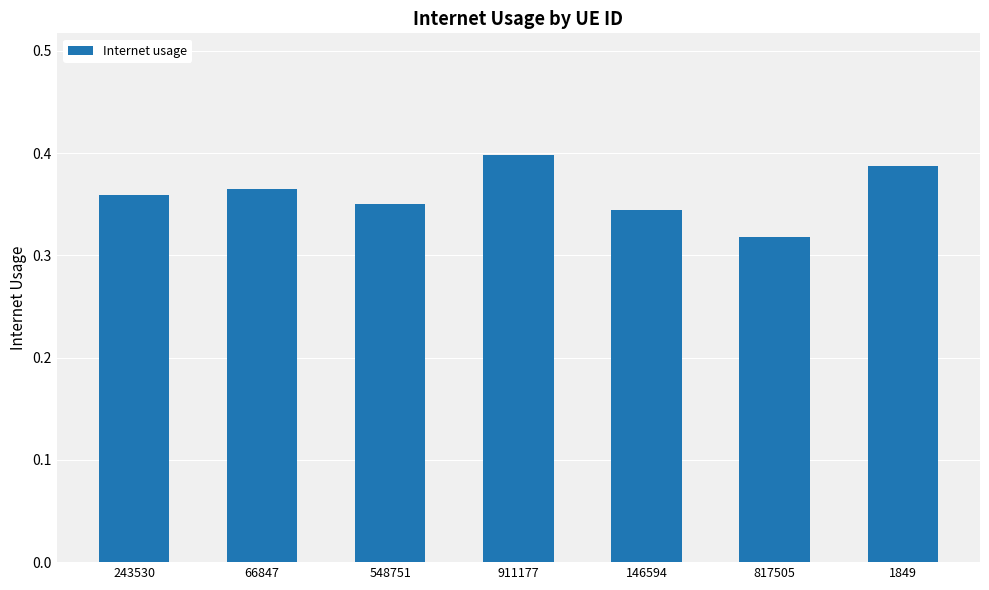

List the labels in order of value, largest first.

911177, 1849, 66847, 243530, 548751, 146594, 817505